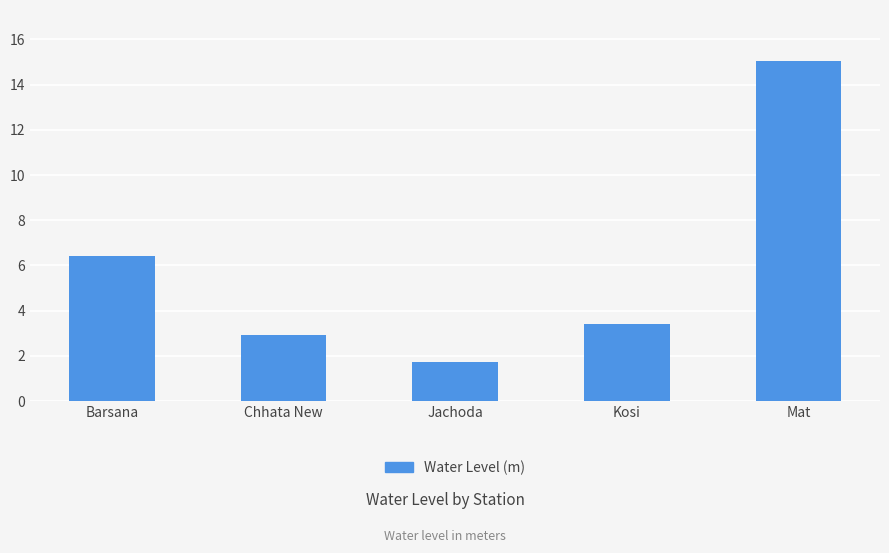

Rank the categories by value from lowest to highest.

Jachoda, Chhata New, Kosi, Barsana, Mat